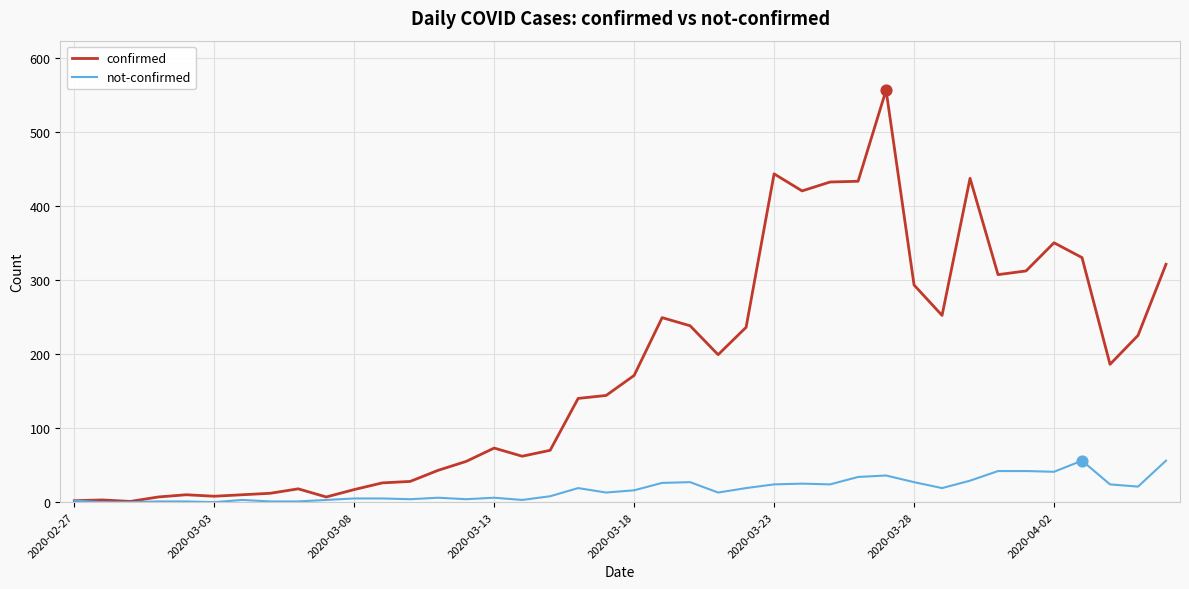

Which series has the largest range (max minus min)?

confirmed